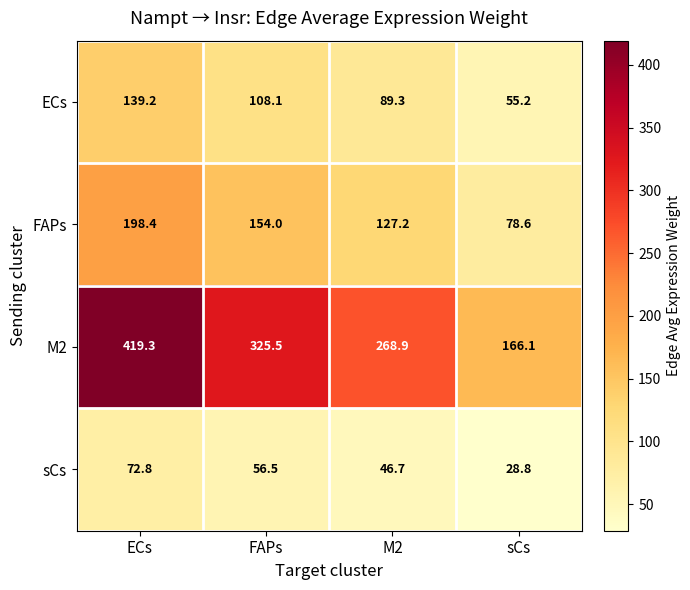

List the series in order of their overall mean, lowest first.

sCs, ECs, FAPs, M2